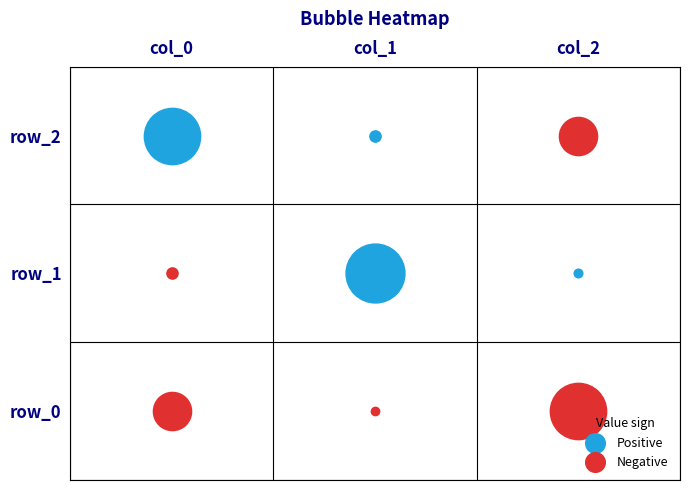

At 0, list the series in order from smallest to largest.

row_0, row_1, row_2